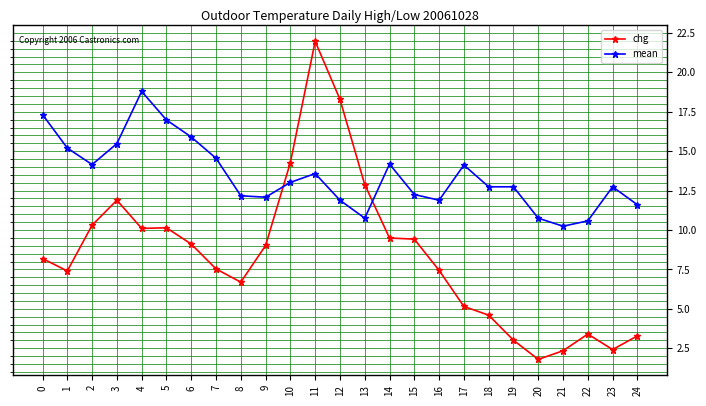

Rank the series at 23 from lowest to highest value.

chg, mean